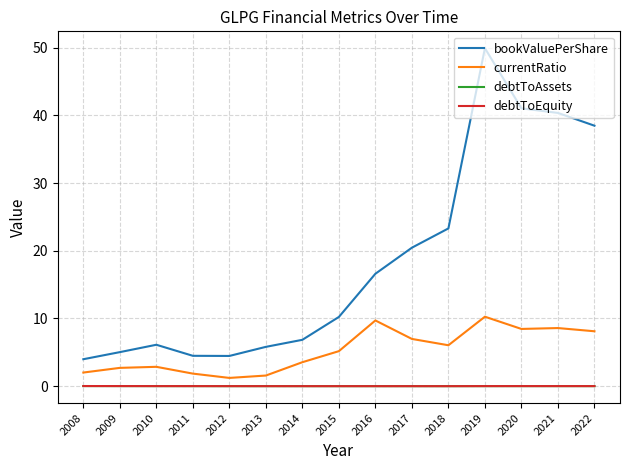

Which series has the largest total across all categories?

bookValuePerShare